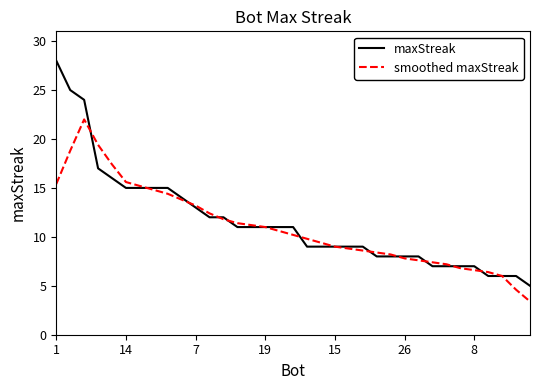

What is the maximum value shown in the chart?

28.0